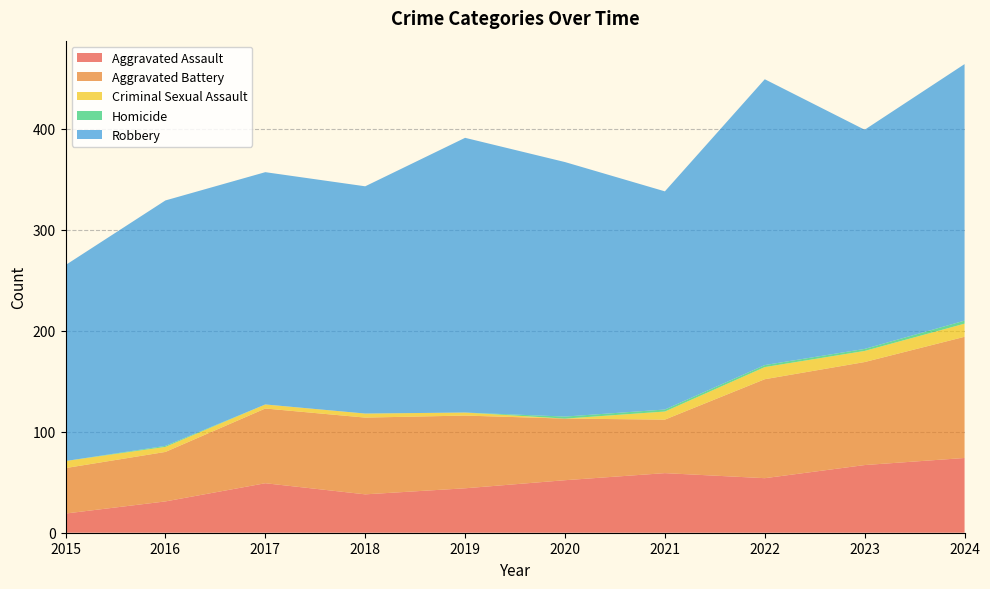

Reading left to right, what are all the values shown in this chart?

Aggravated Assault: 2015=19	2016=31	2017=49	2018=38	2019=44	2020=52	2021=59	2022=54	2023=67	2024=74
Aggravated Battery: 2015=45	2016=49	2017=74	2018=76	2019=72	2020=61	2021=53	2022=98	2023=102	2024=120
Criminal Sexual Assault: 2015=7	2016=5	2017=4	2018=4	2019=3	2020=0	2021=8	2022=12	2023=11	2024=13
Homicide: 2015=0	2016=1	2017=0	2018=0	2019=0	2020=2	2021=2	2022=2	2023=2	2024=3
Robbery: 2015=194	2016=243	2017=230	2018=225	2019=272	2020=252	2021=216	2022=283	2023=217	2024=254